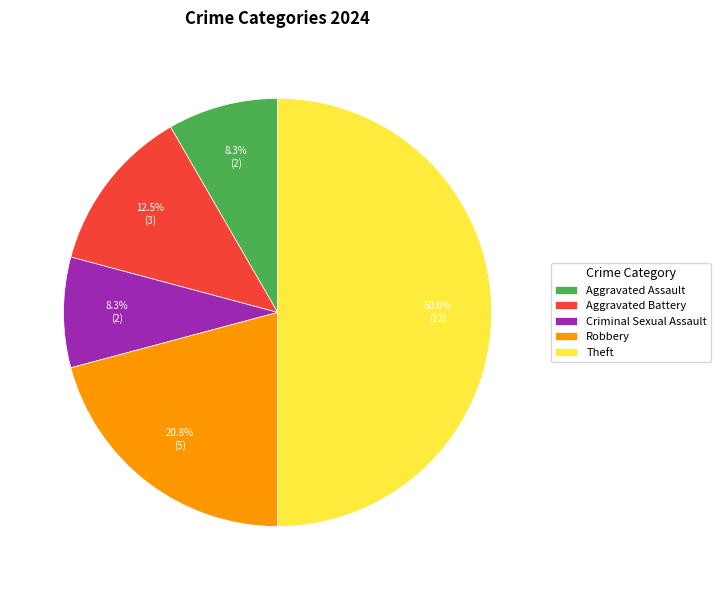

How many segments does this pie chart have?

5